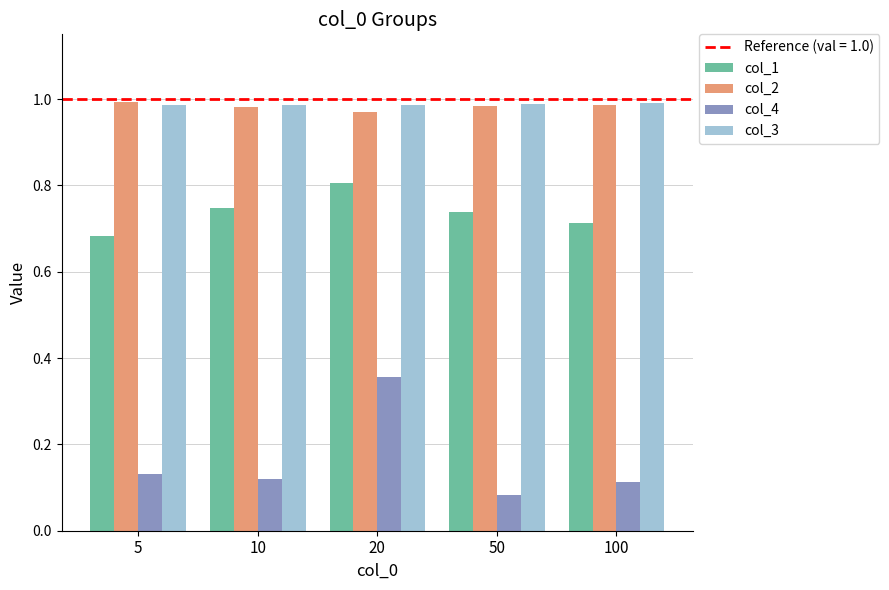

At which category is the sum across all series the highest?

20